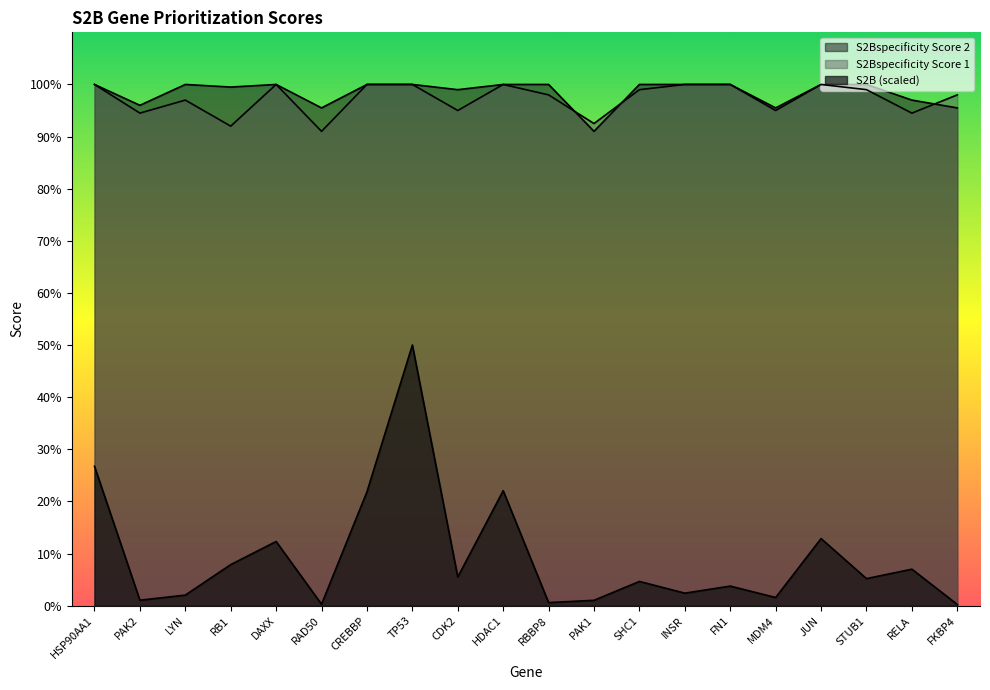

How many interior local peaks does the S2Bspecificity Score 2 series have?

2